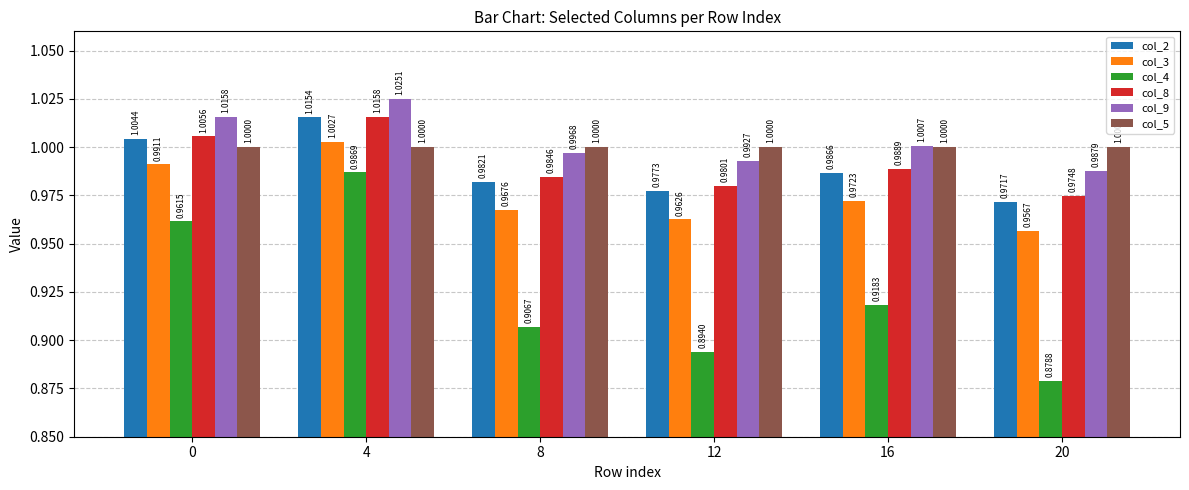

What are all the series names shown in the legend?

col_2, col_3, col_4, col_8, col_9, col_5